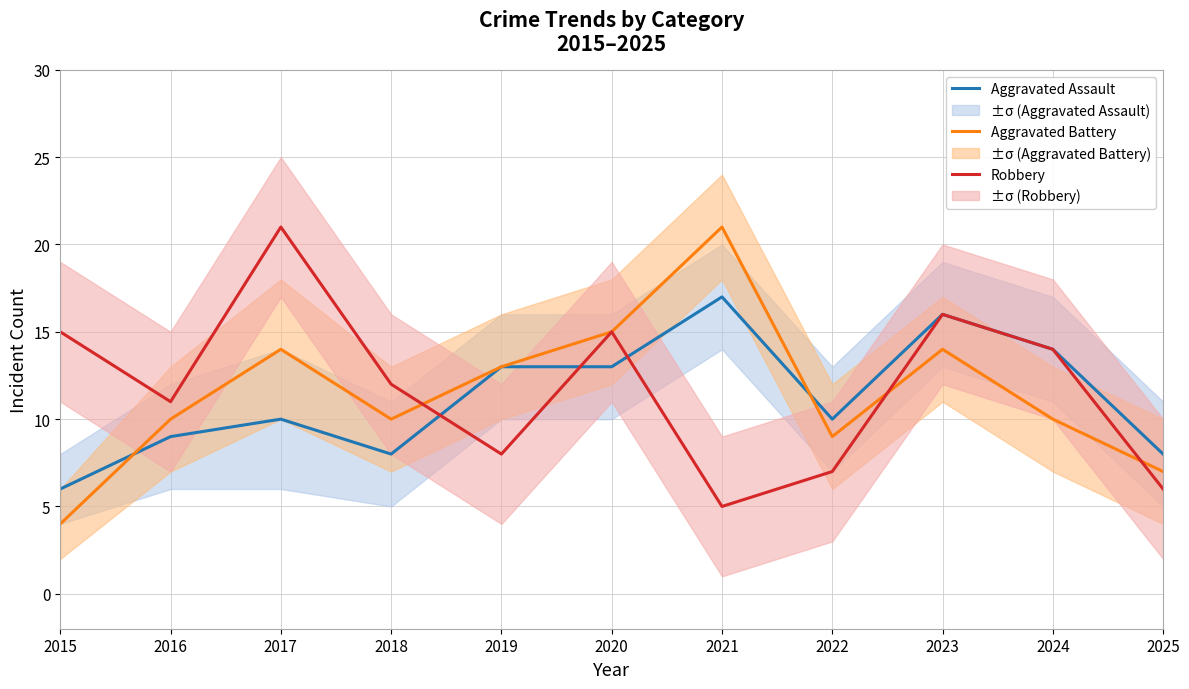

What is the maximum value shown in the chart?

21